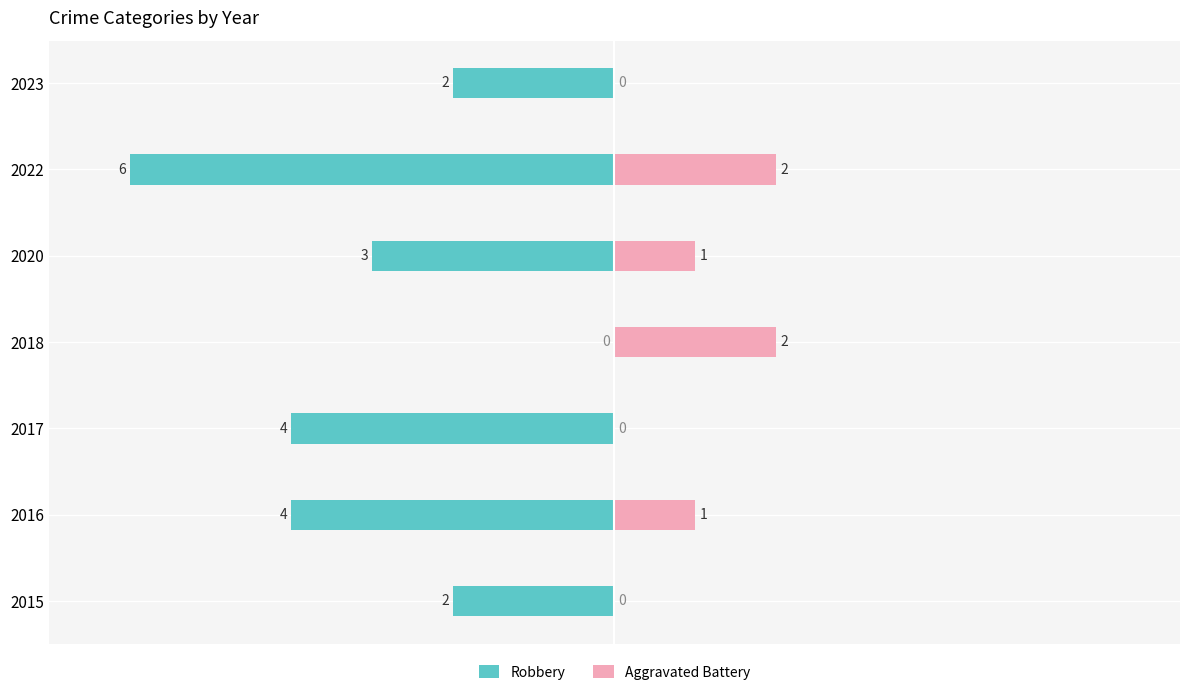

What is the difference between the maximum and minimum values in the Aggravated Battery series?

2